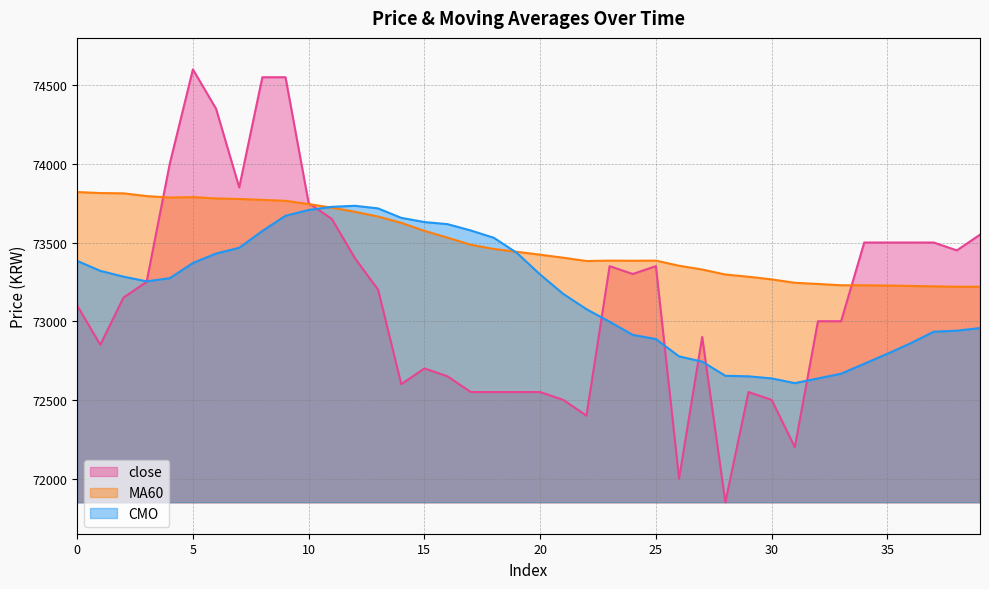

Where is the first local maximum for MA60?

5